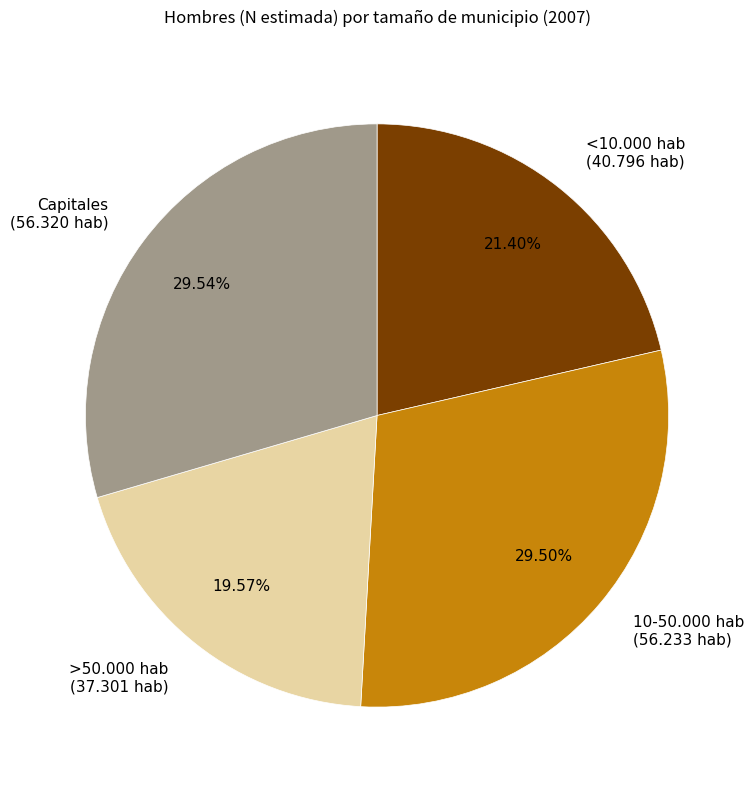

How many slices are in this pie chart?

4